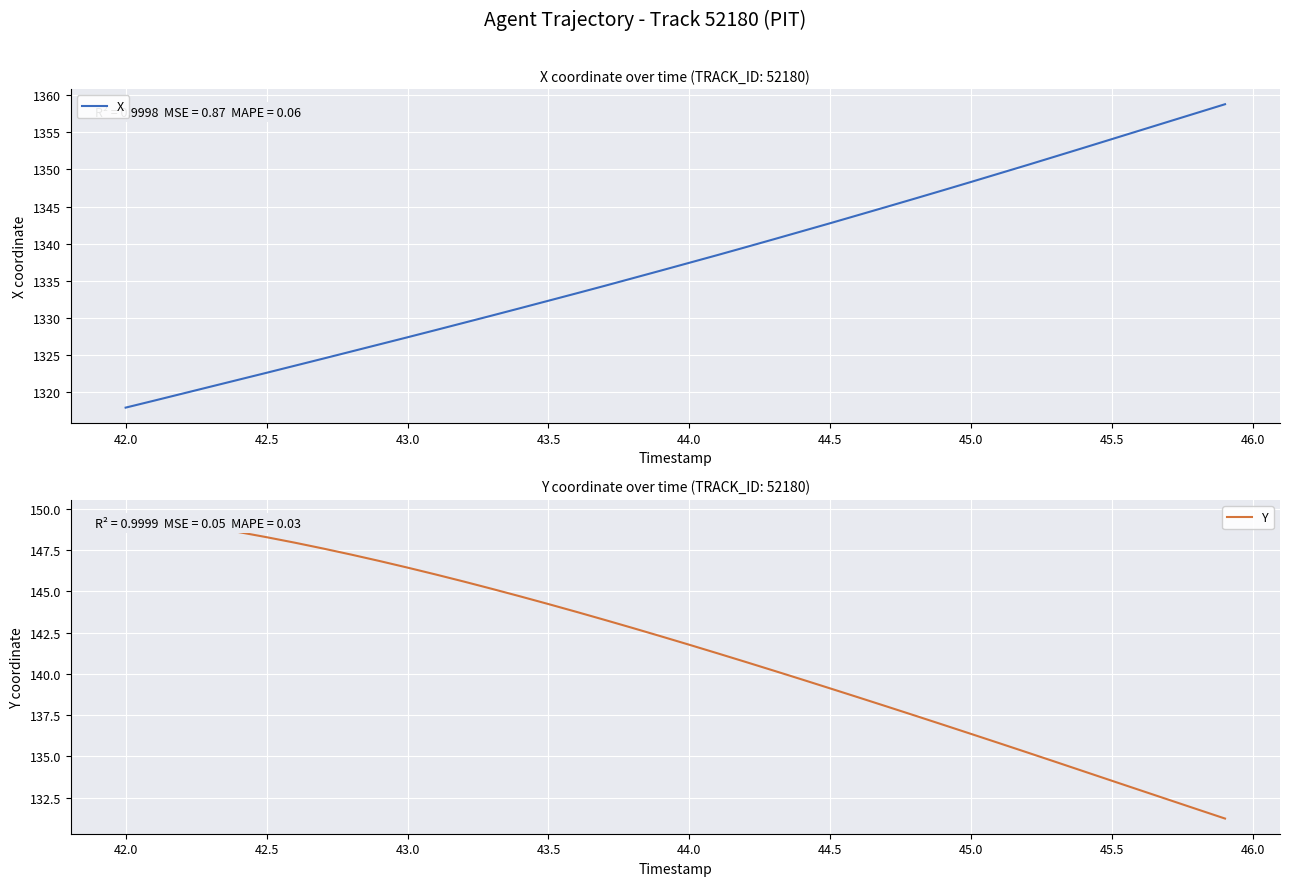

What is the minimum value for Y?

131.2